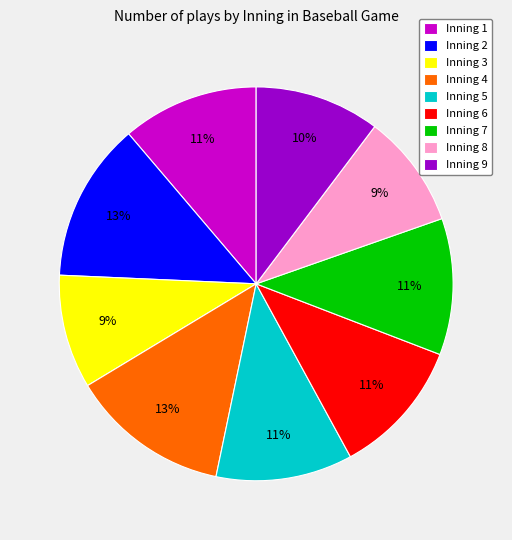

True or false: Inning 5 accounts for 11% of the total.

True